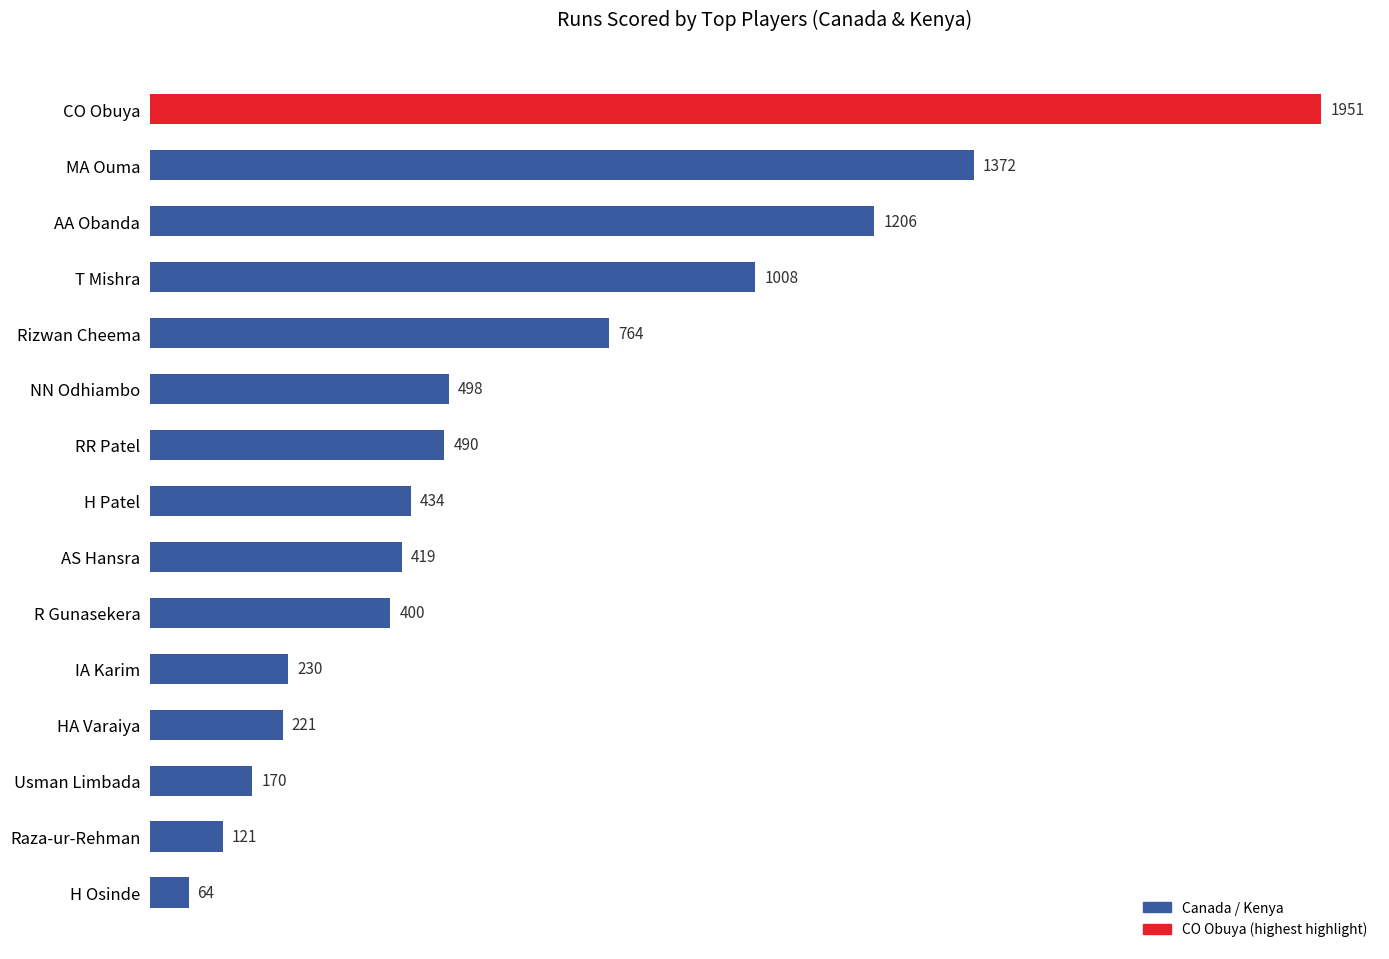

Read the value at Raza-ur-Rehman, to the nearest 100.

100